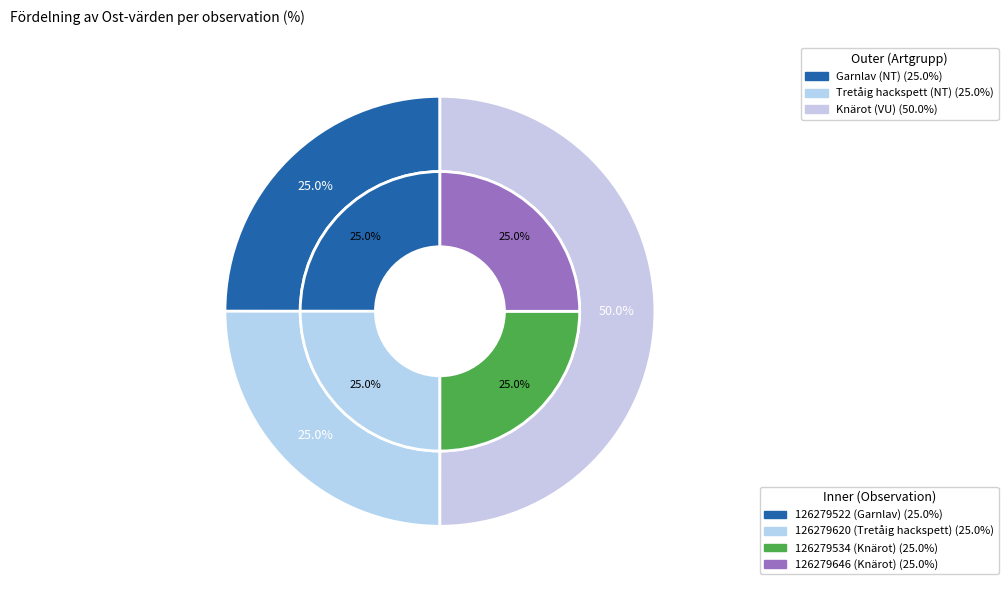

Rank the categories by value from lowest to highest.

126279522 (Garnlav), 126279646 (Knärot), 126279620 (Tretåig hackspett), 126279534 (Knärot)